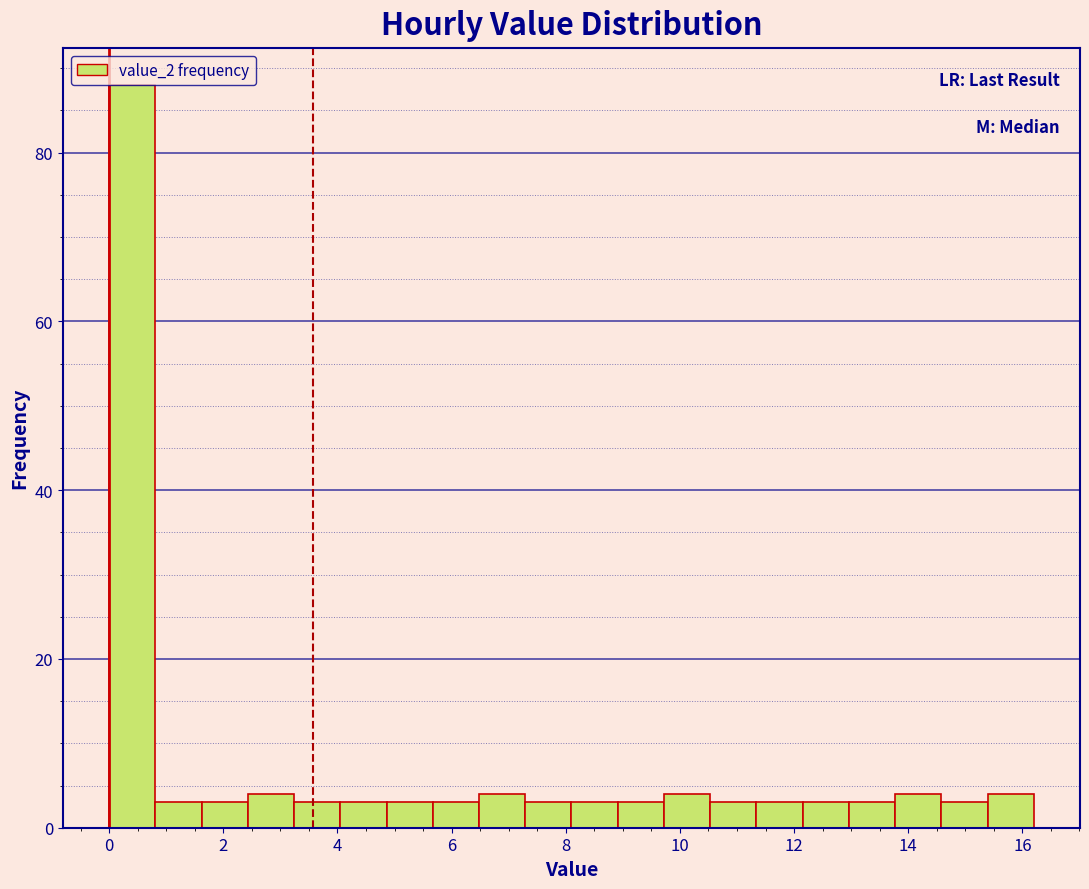

Which range on the x-axis has the tallest bar?

0.0 to 0.8